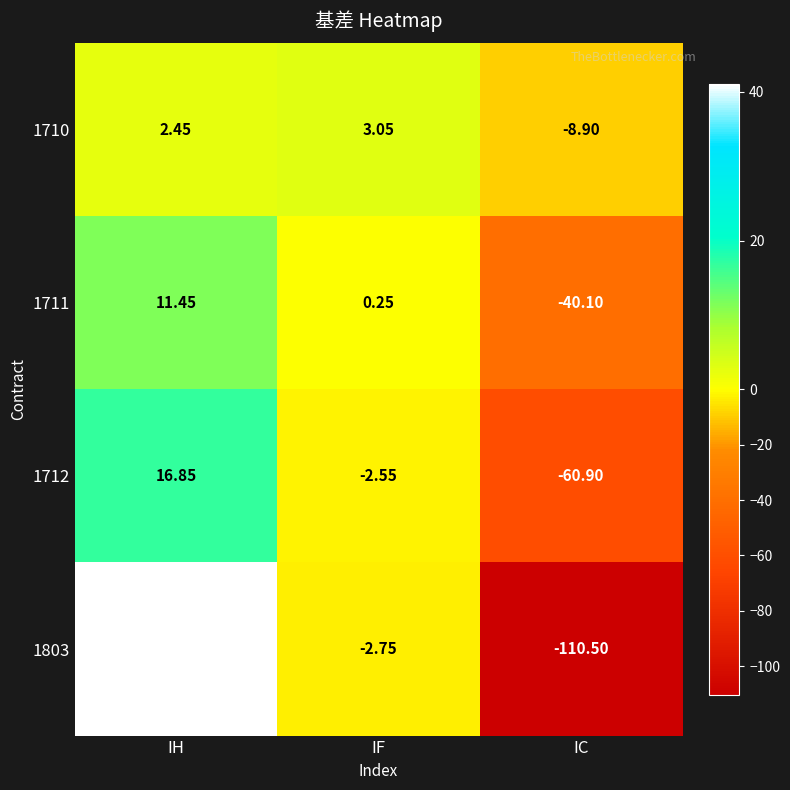

At which category is the sum across all series the highest?

IH